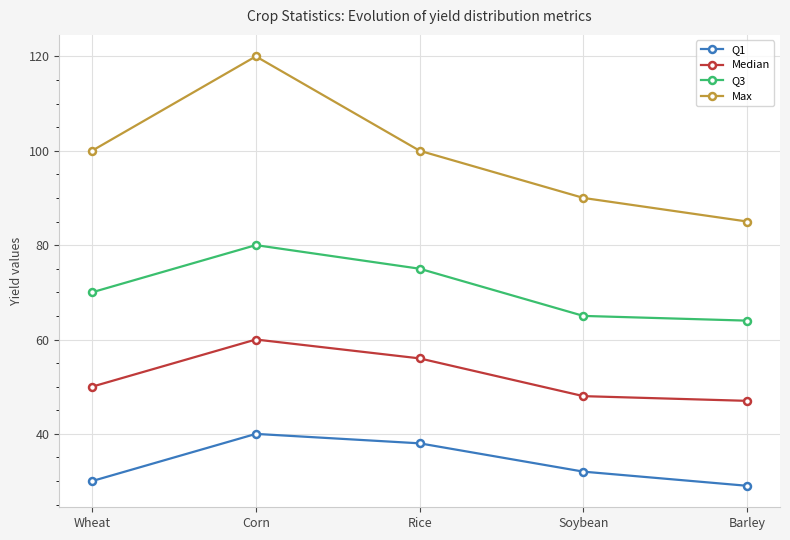

What is the label of the 2nd point from the left?

Corn